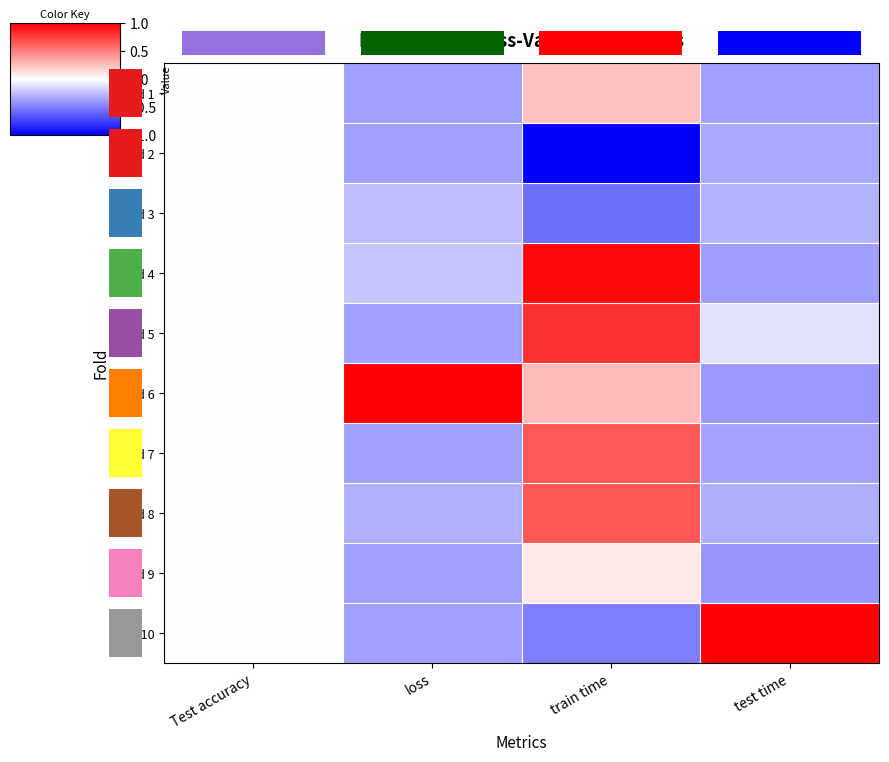

The fold 1 series shows -0.4 at loss. True or false?

True